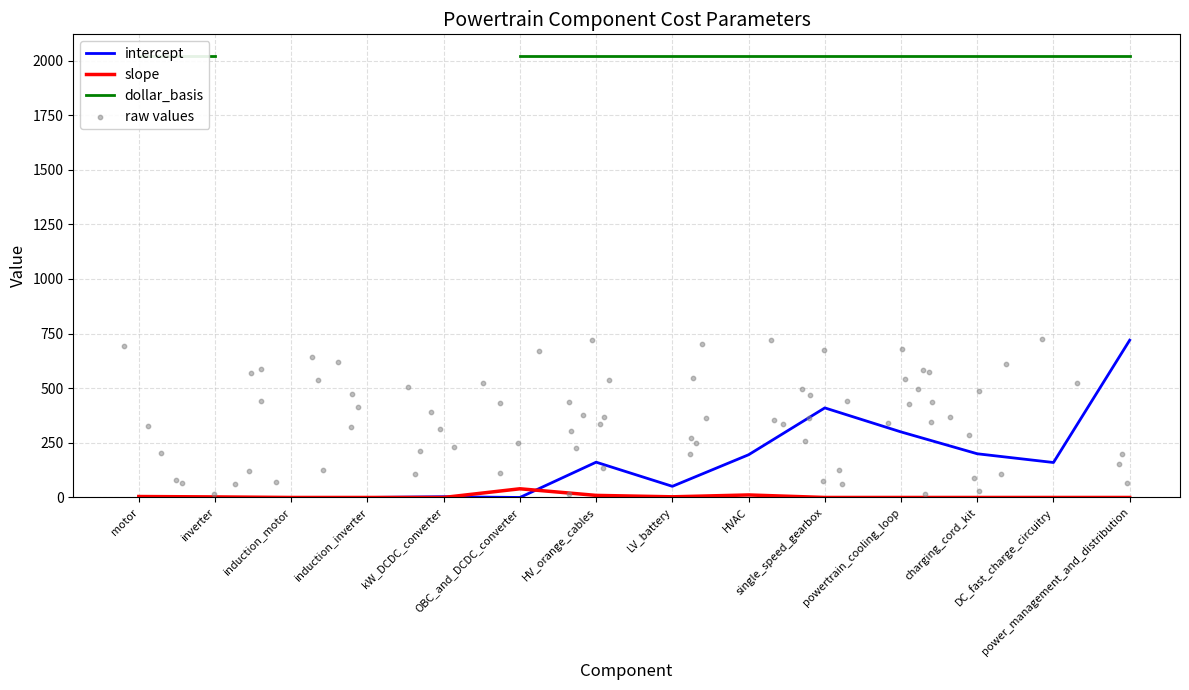

Which series contains the highest Y value?

intercept